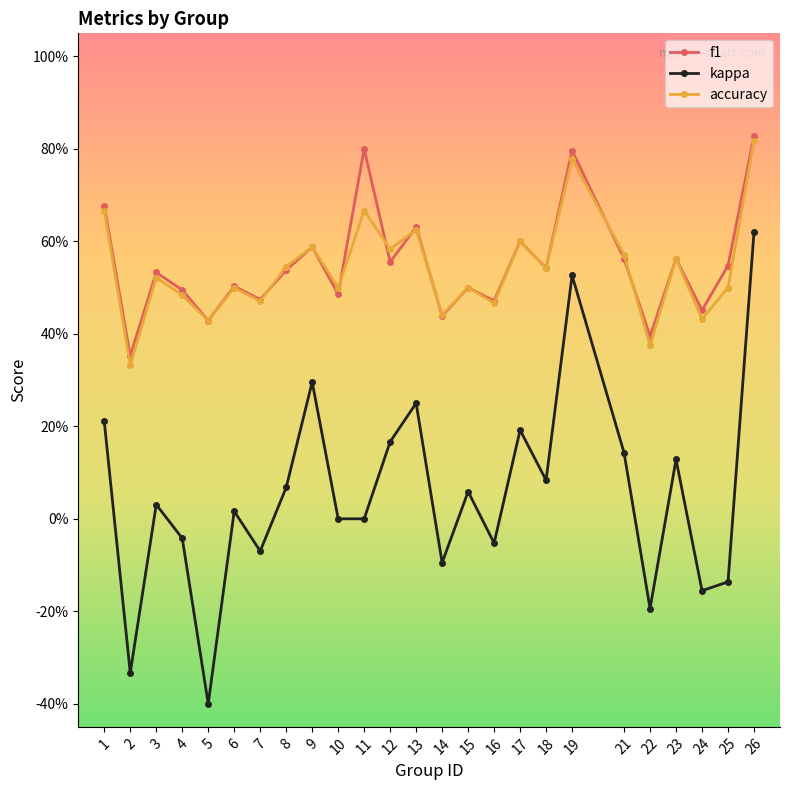

What is the sum of all f1 values?

13.8